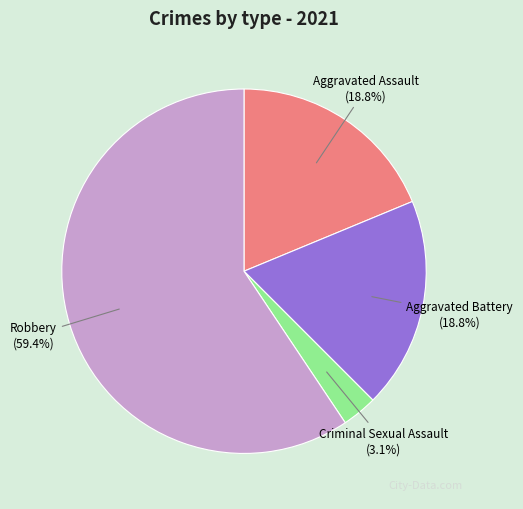

Is it true that Aggravated Battery is 9% of the pie?

False